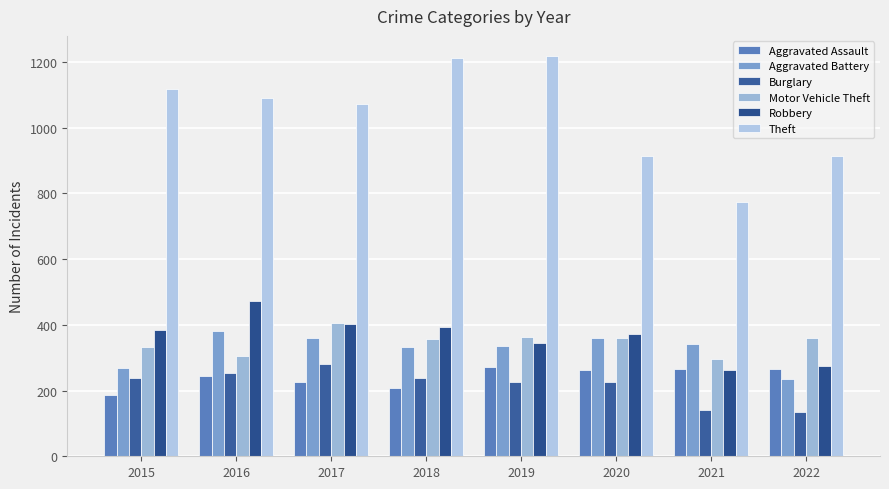

Which category has the highest value in the Aggravated Battery series?

2016